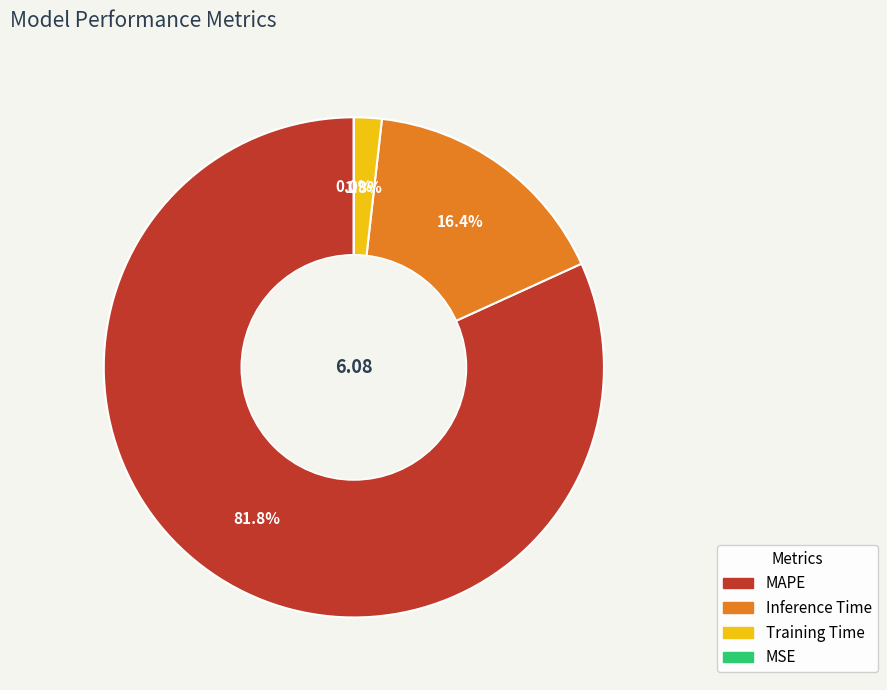

What is the largest slice in the pie chart?

MAPE